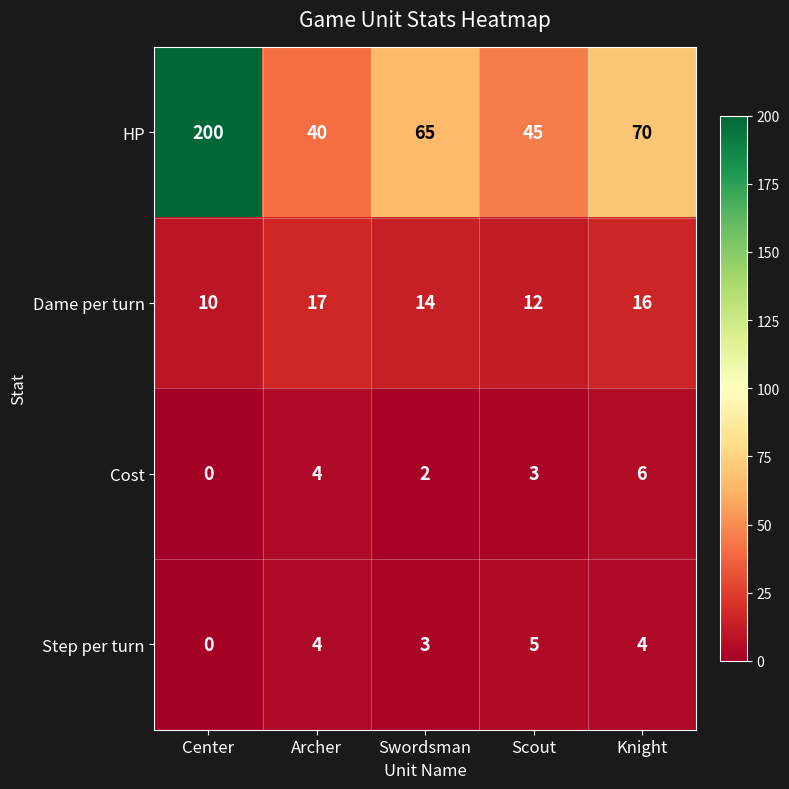

Count the number of categories in the chart.

5